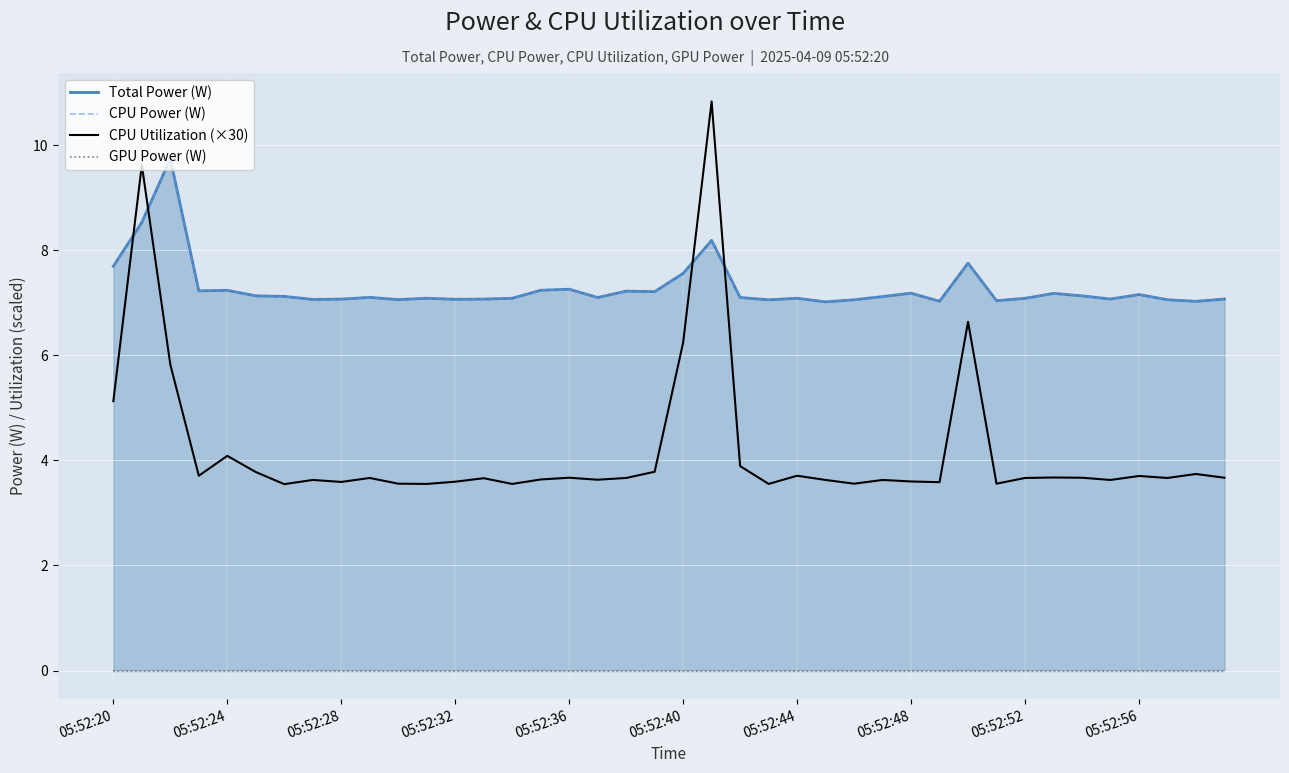

What is the difference between the second highest and minimum values in the CPU Utilization (×30) series?

6.1